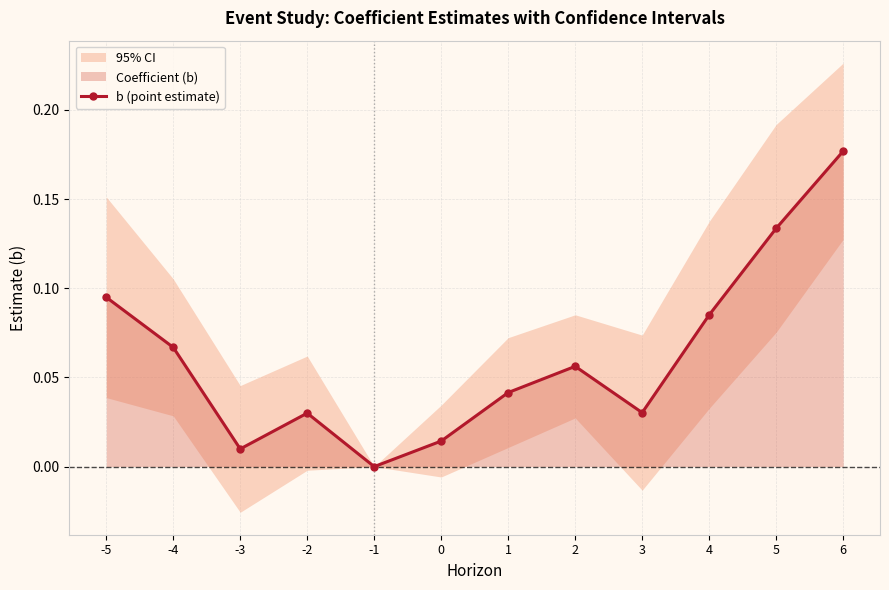

At which category does the chart reach its minimum across all series?

-1